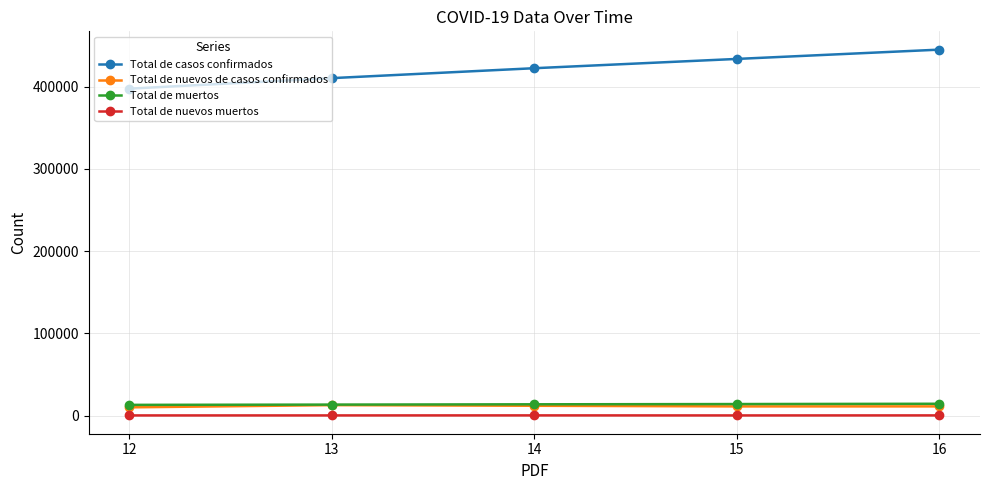

What is the spread (max minus min) of values at 14?

422157